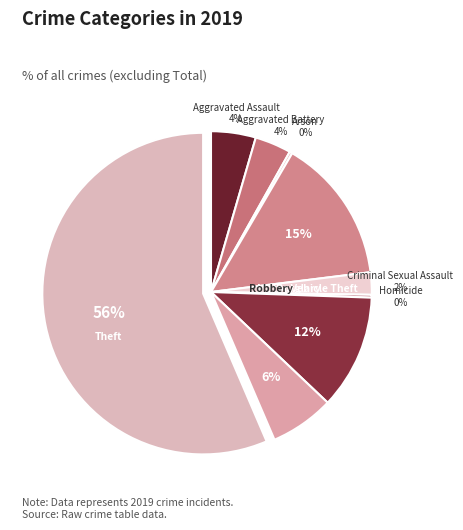

Rank the categories by value from lowest to highest.

Arson, Homicide, Criminal Sexual Assault, Aggravated Battery, Aggravated Assault, Robbery, Motor Vehicle Theft, Burglary, Theft